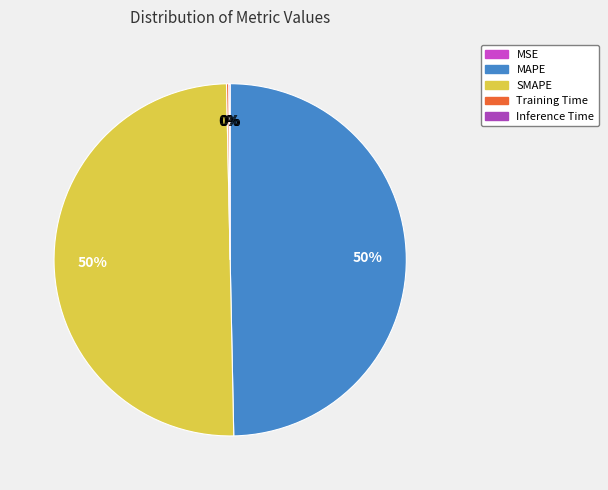

Rank the categories by value from highest to lowest.

SMAPE, MAPE, Training Time, Inference Time, MSE